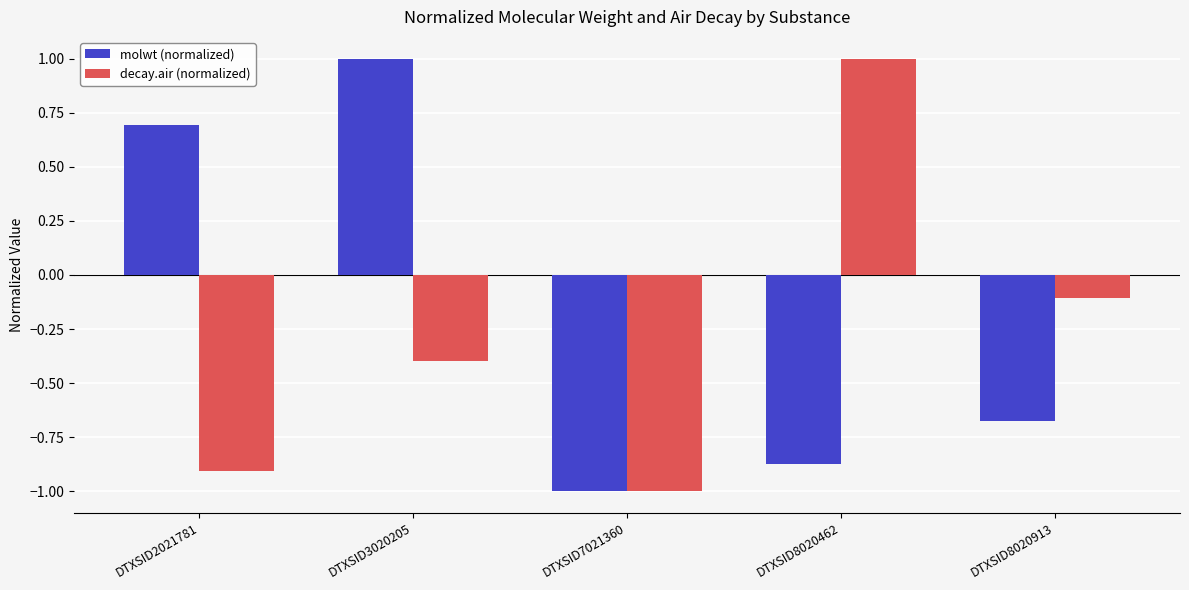

Which series has the largest total across all categories?

molwt (normalized)